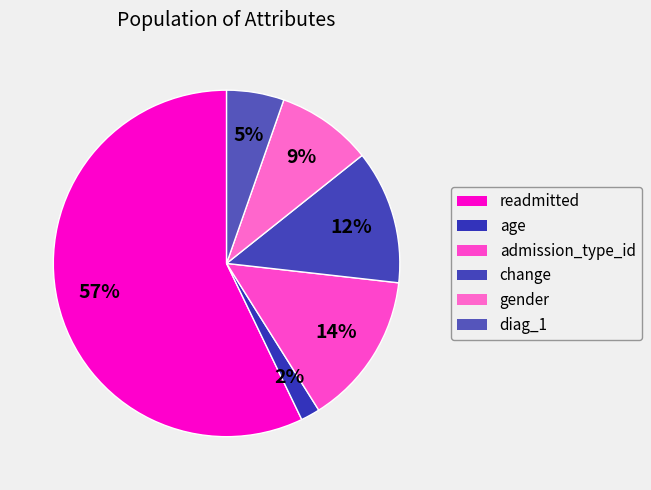

Is there any slice that represents more than half of the pie?

Yes